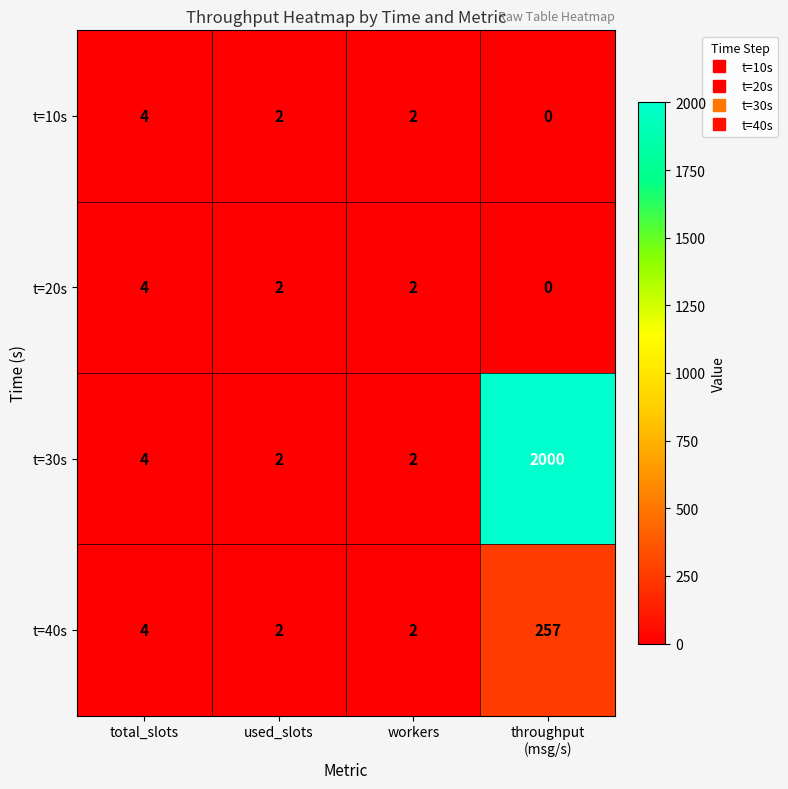

Reading left to right, what are all the values shown in this chart?

t=10s: 4	2	2	0
t=20s: 4	2	2	0
t=30s: 4	2	2	2000
t=40s: 4	2	2	257